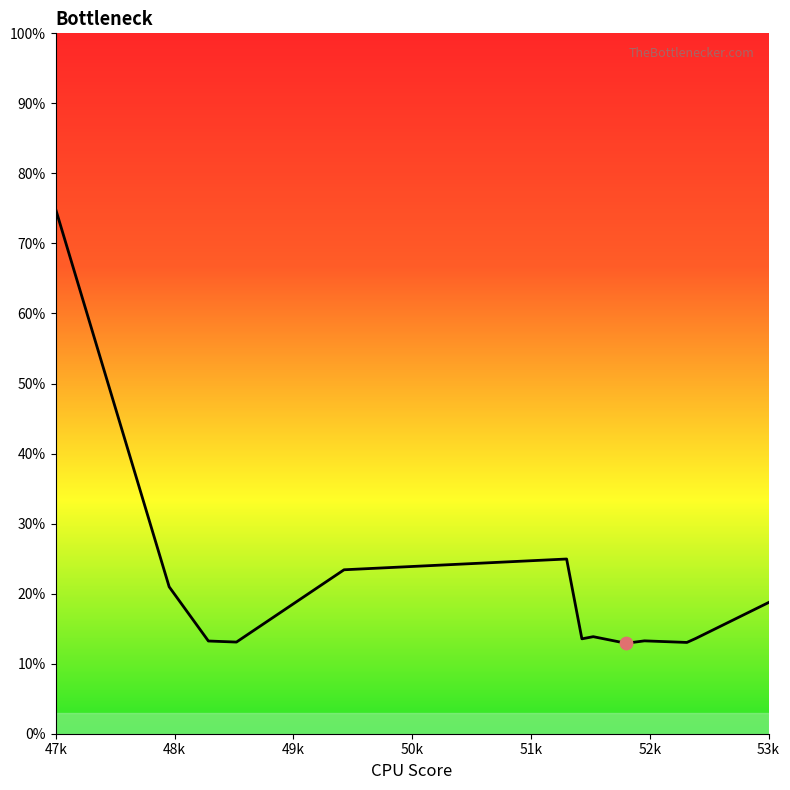

What is the minimum value shown in the chart?

12.9